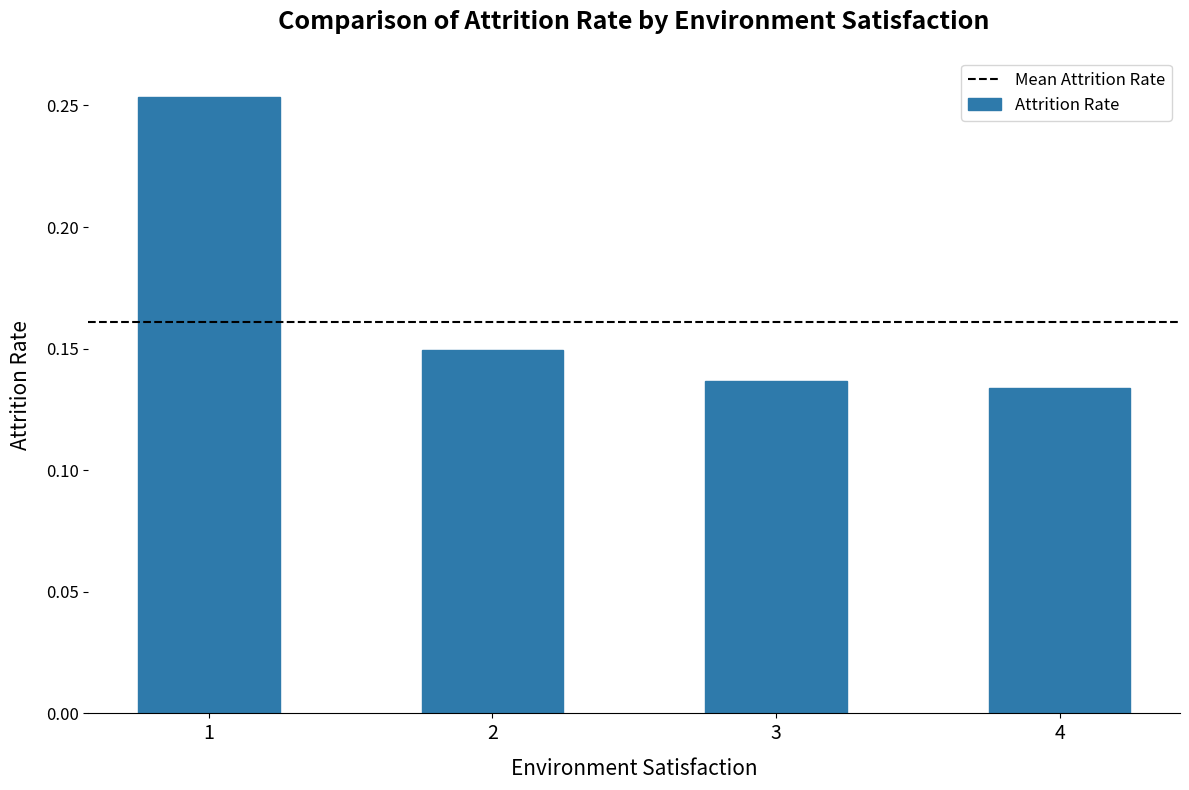

Which has a higher value, 3 or 1?

1